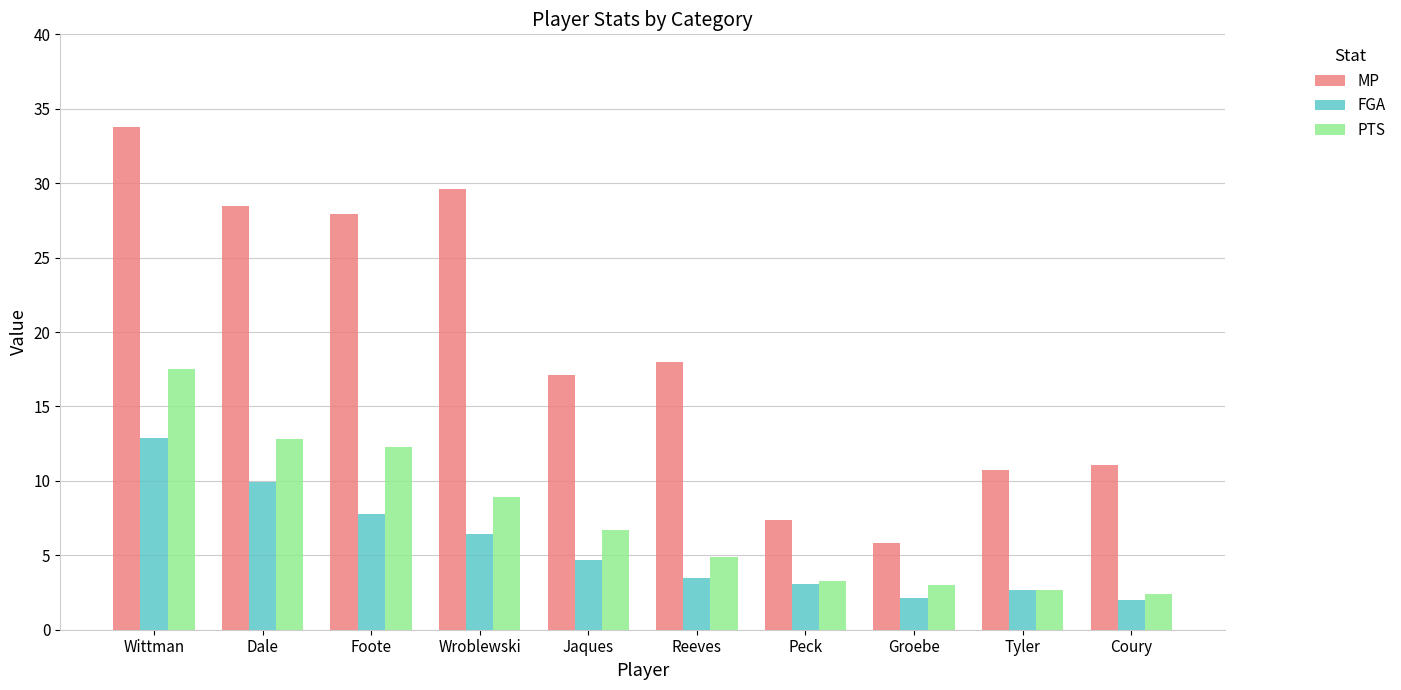

What is the difference between the maximum and minimum values in the MP series?

28.0